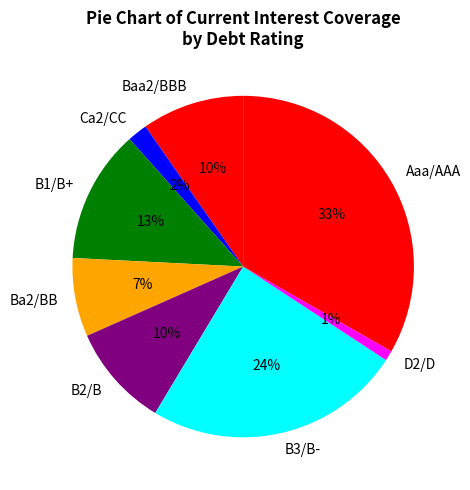

How many segments does this pie chart have?

8